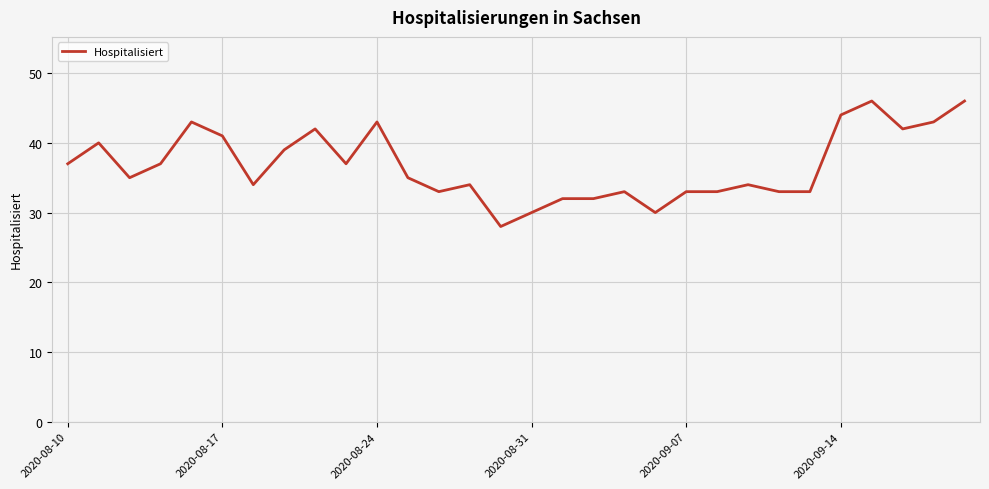

What is the difference between the maximum and minimum values?

18